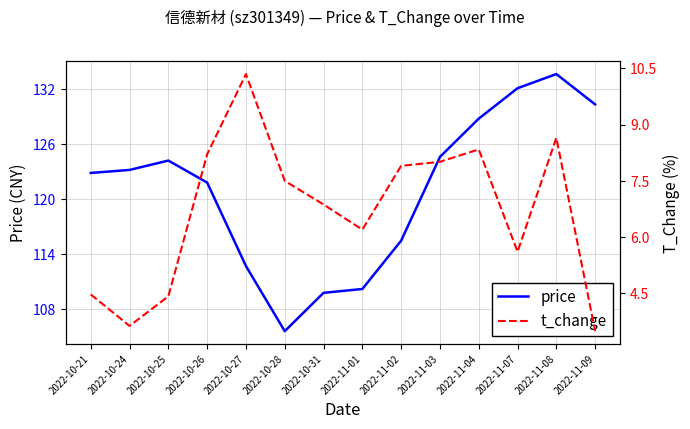

What is the value of the price point at the 12th from the left?

132.1